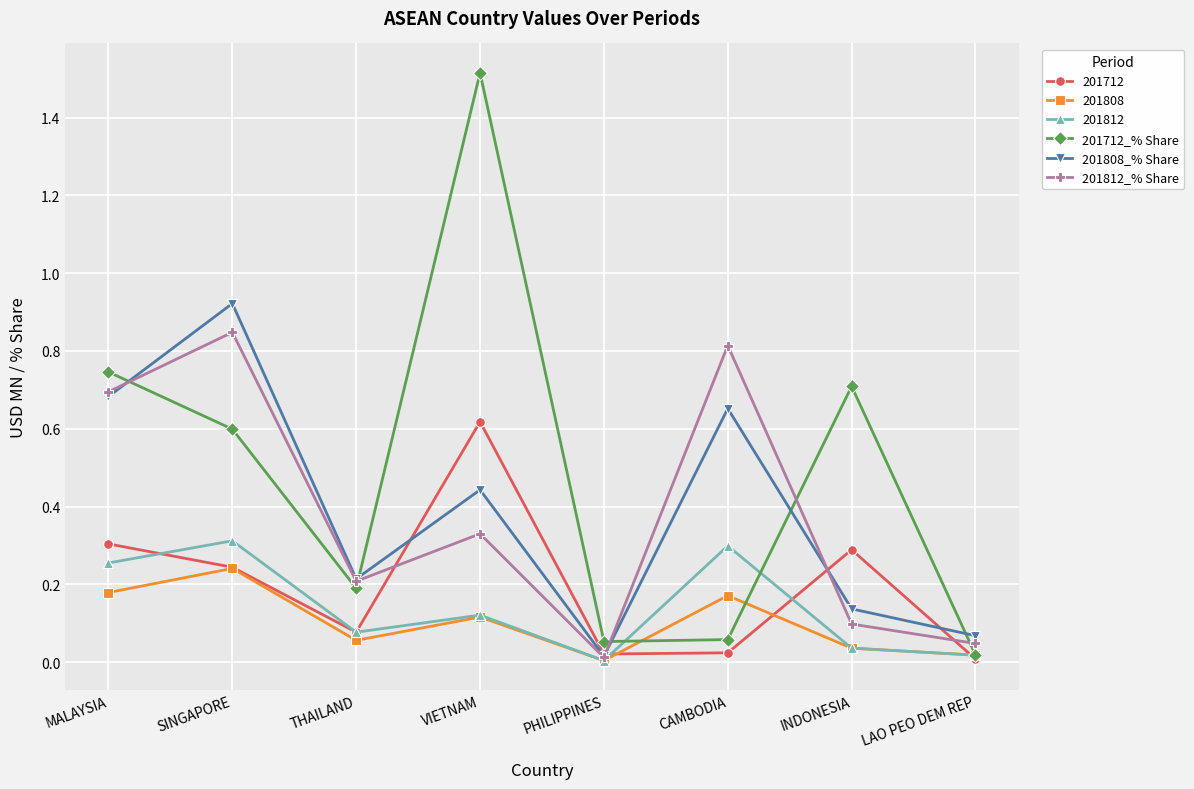

How many distinct data groups are displayed?

6